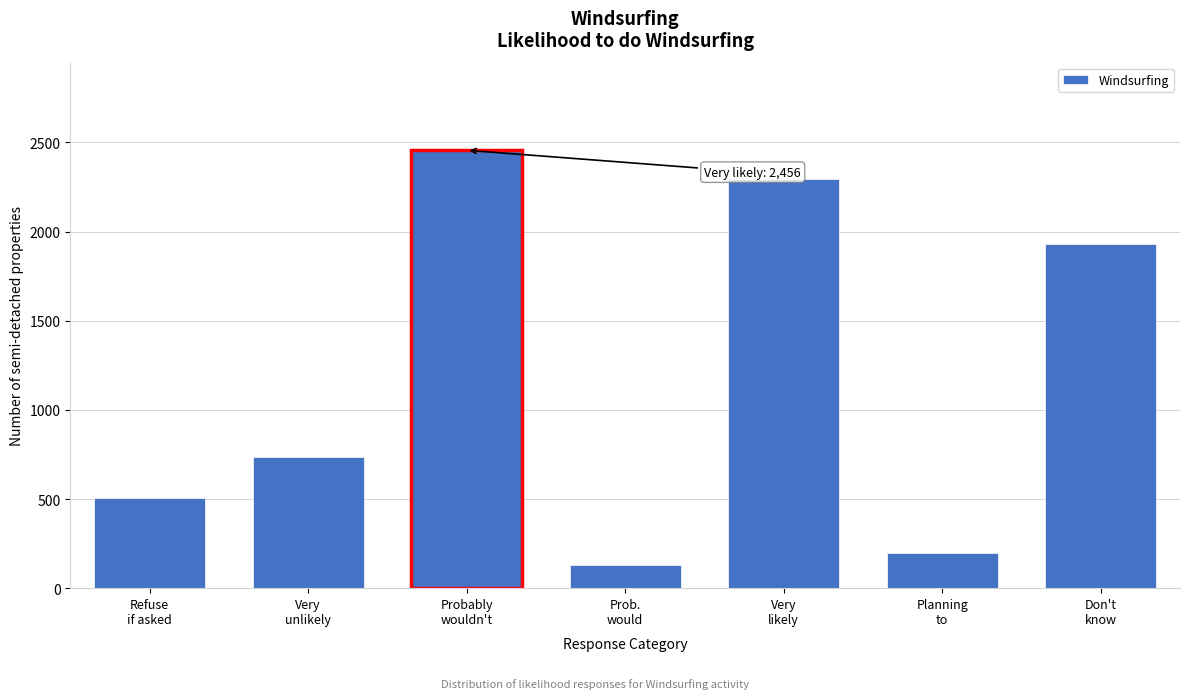

Reading left to right, what are all the values shown in this chart?

503.8	738.5	2456.3	128.1	2295.2	199.8	1933.2